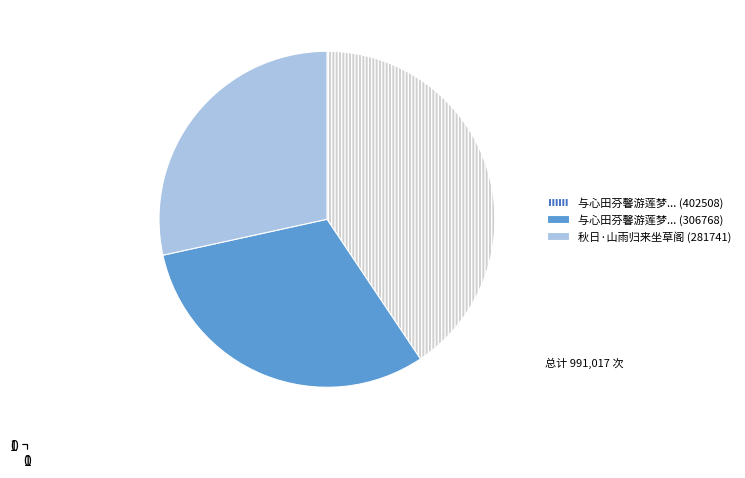

Does any single category account for the majority?

No